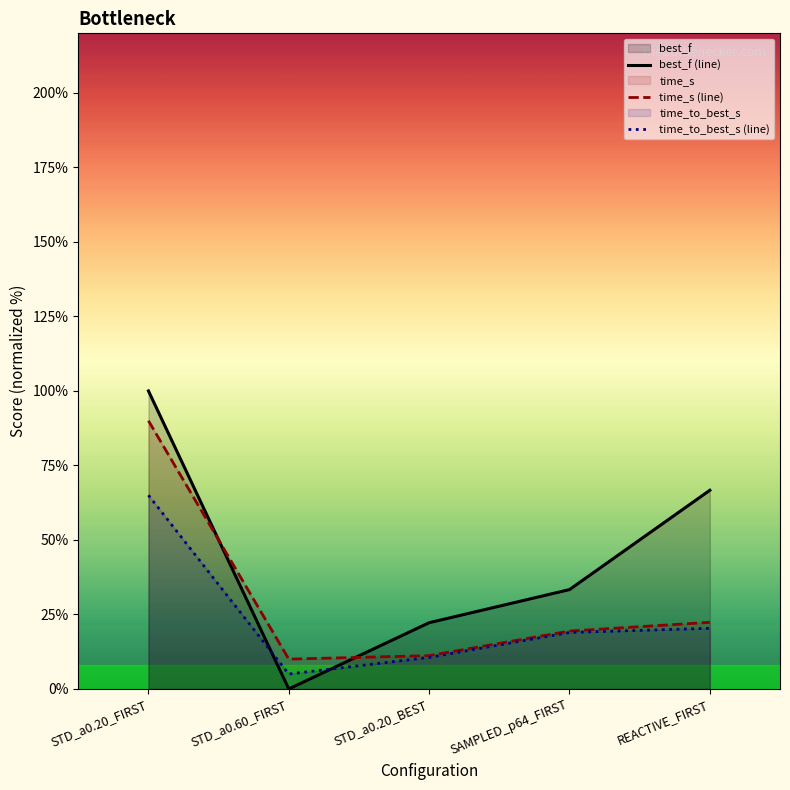

The time_to_best_s (line) series shows 6.6 at STD_a0.20_BEST. True or false?

False